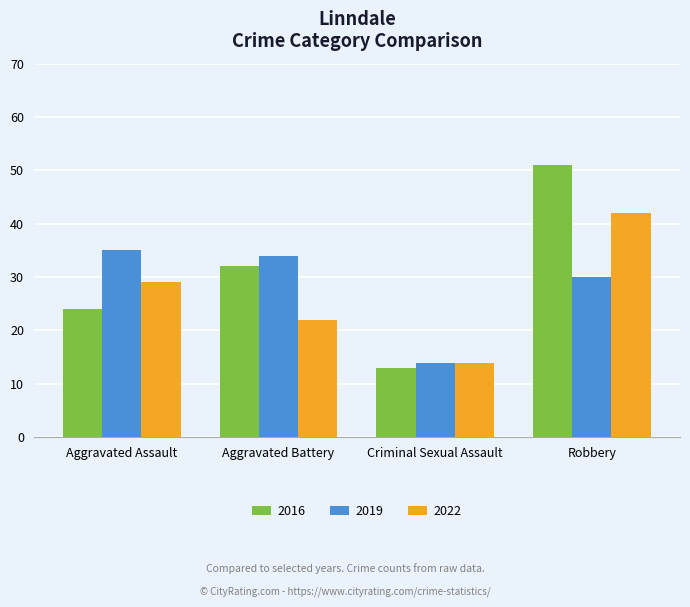

What is the label of the 2nd bar from the right?

Criminal Sexual Assault